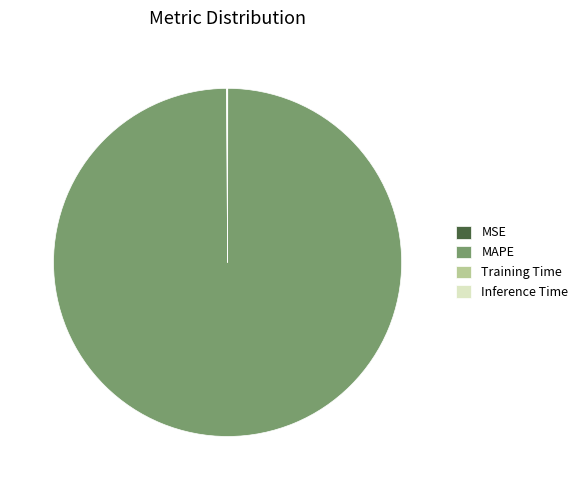

What is the largest slice in the pie chart?

MAPE